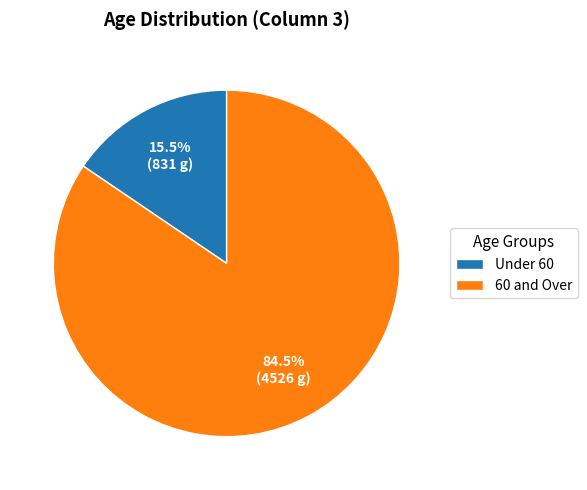

Combined, what portion of the pie is 60 and Over and Under 60?

100.0%